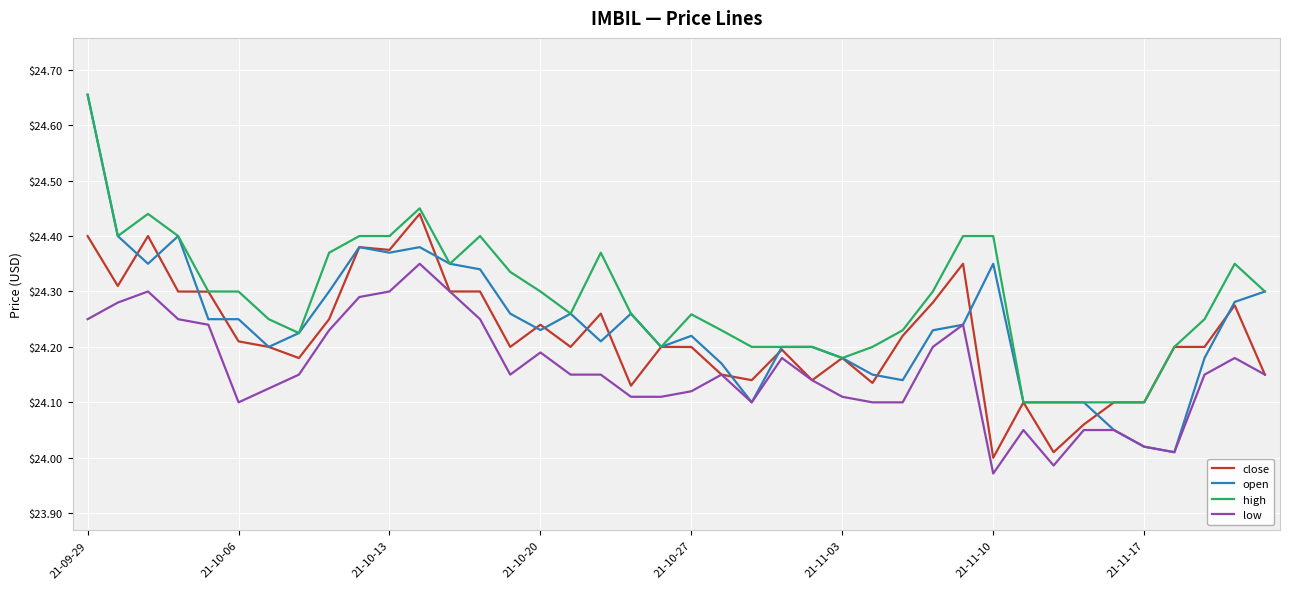

What is the difference between the second highest and minimum values in the open series?

0.4